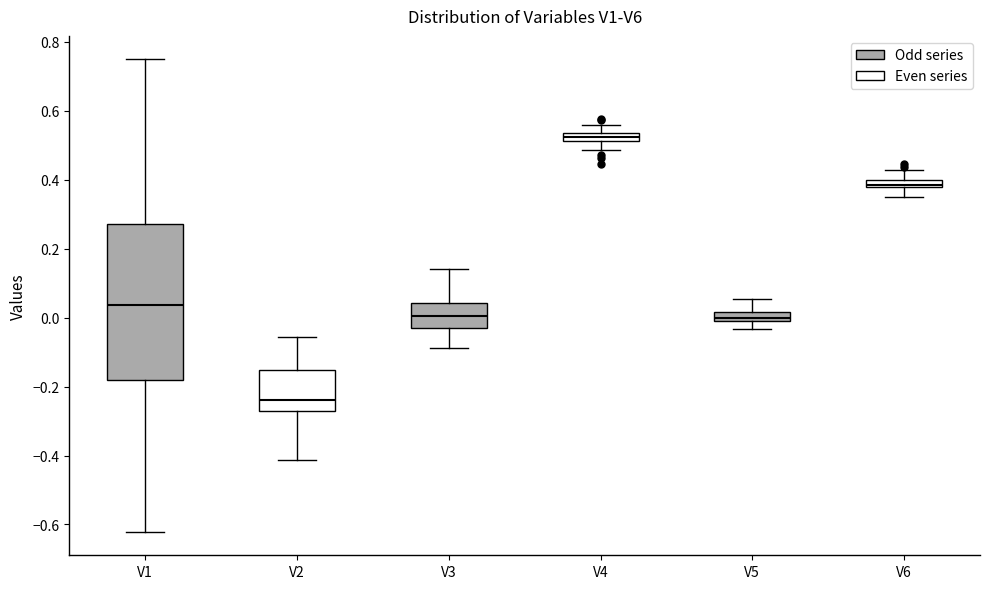

Comparing the boxes themselves (not the whiskers), which one is the tallest?

V1